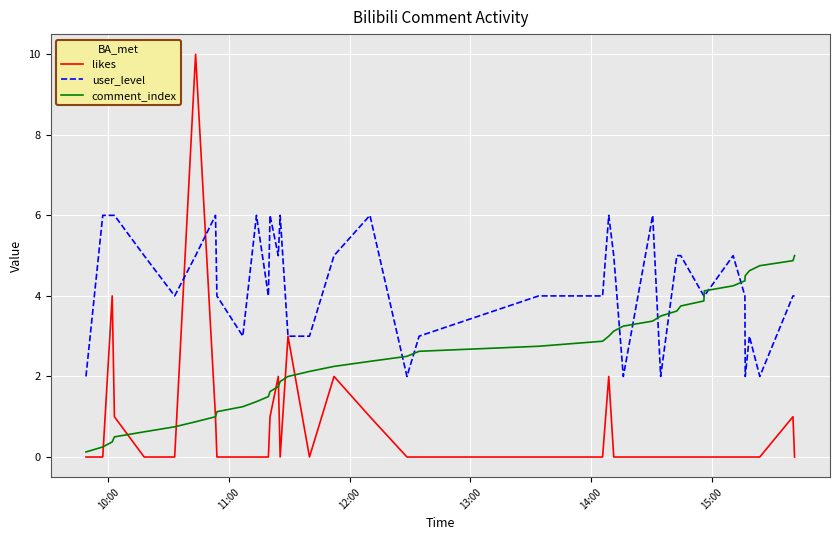

What is the maximum value for user_level?

6.0